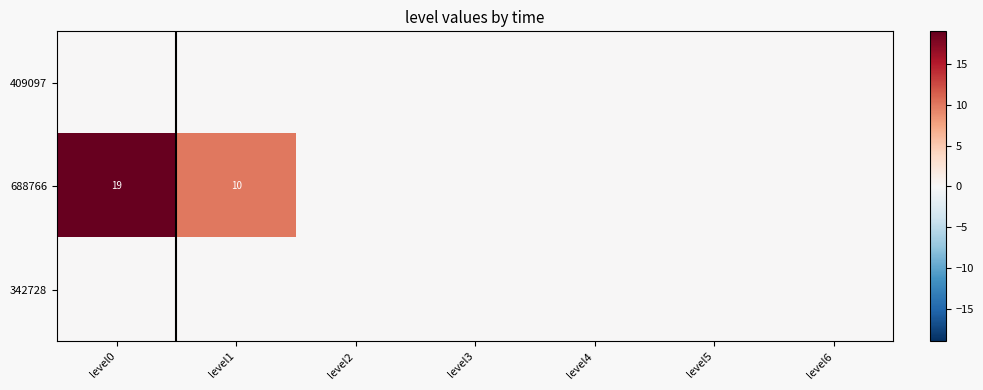

Is it true that 688766 equals 10 at level1?

True